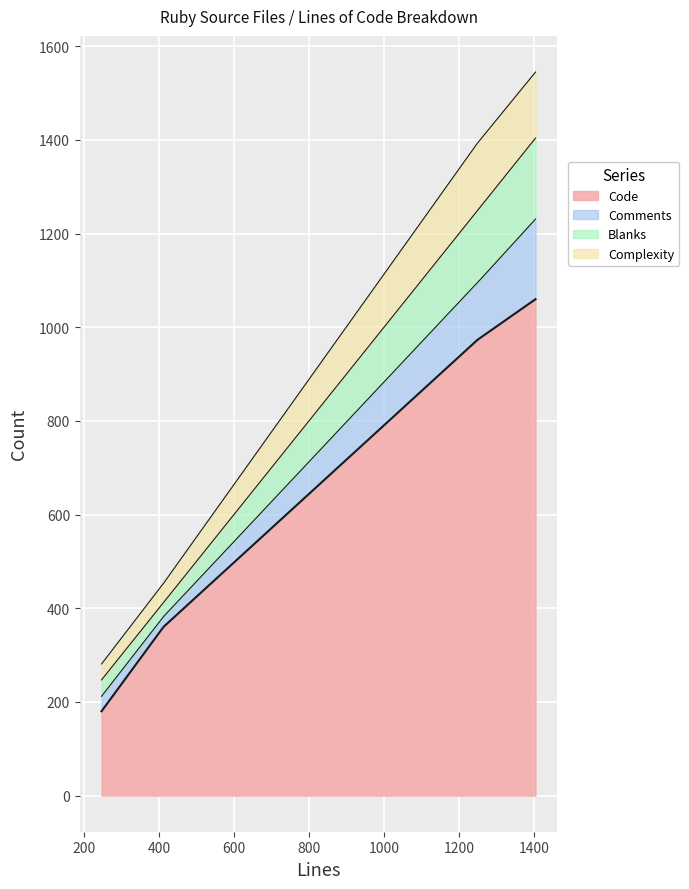

What is the highest value of the Code series?

1060.0